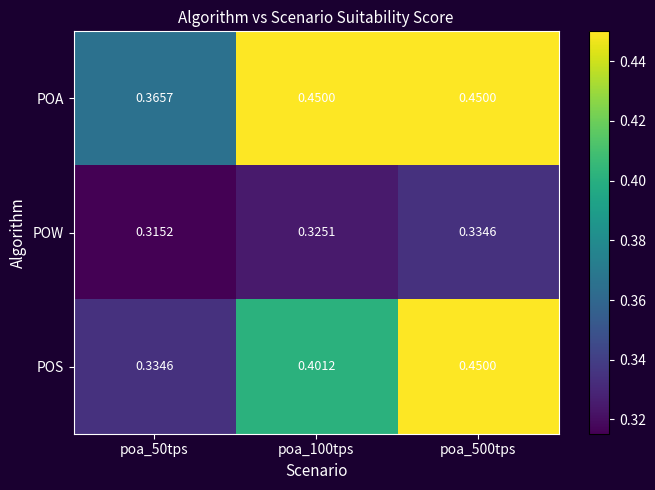

Which series has the largest total across all categories?

POA